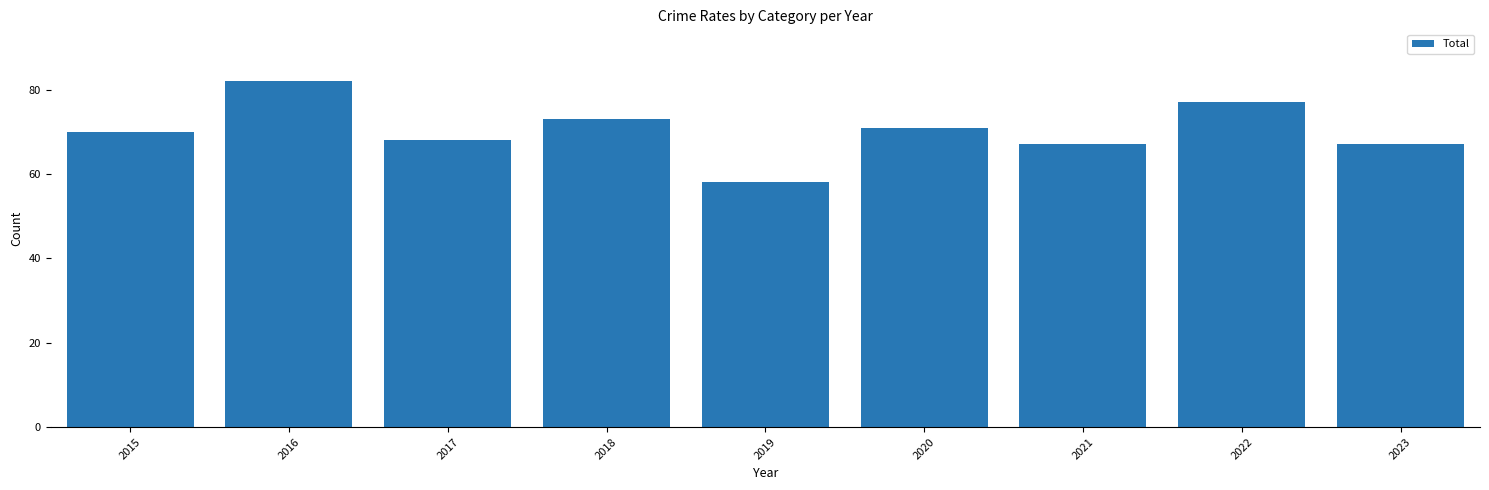

What is the difference between the values at 2019 and 2017?

10